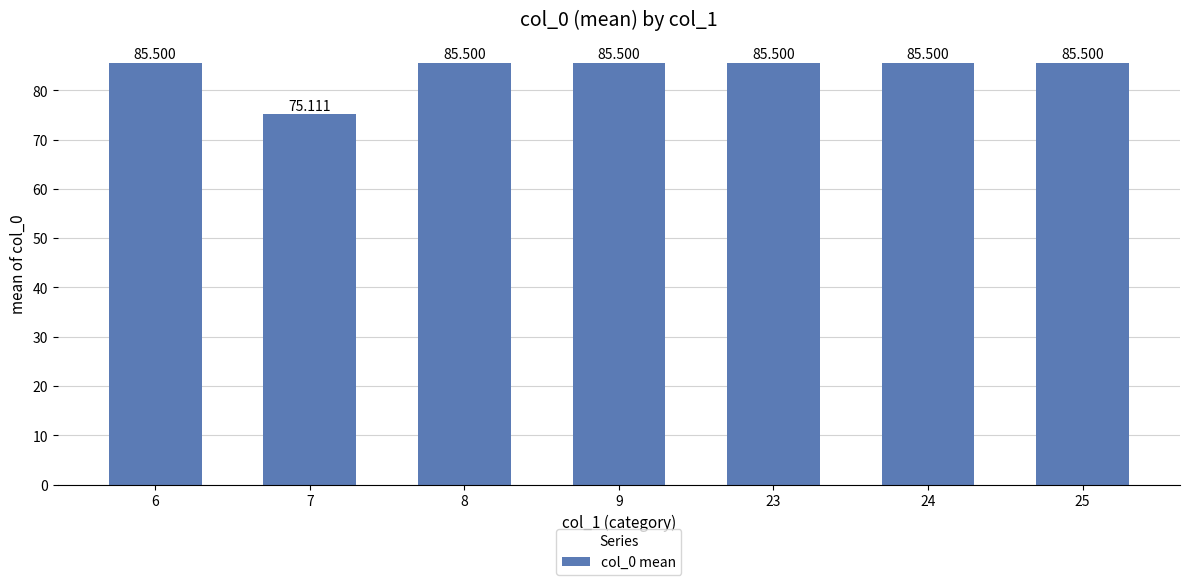

Where does the data first go above 85?

6